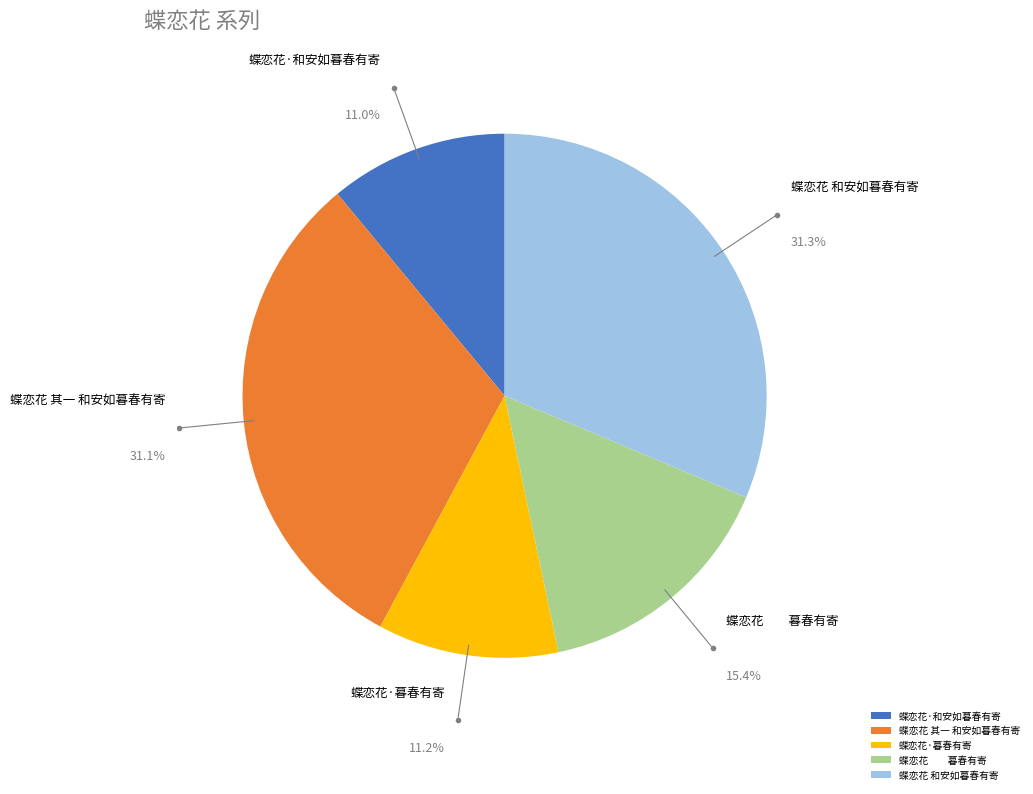

What percentage do 蝶恋花 和安如暮春有寄 and 蝶恋花·和安如暮春有寄 together represent?

42.3%